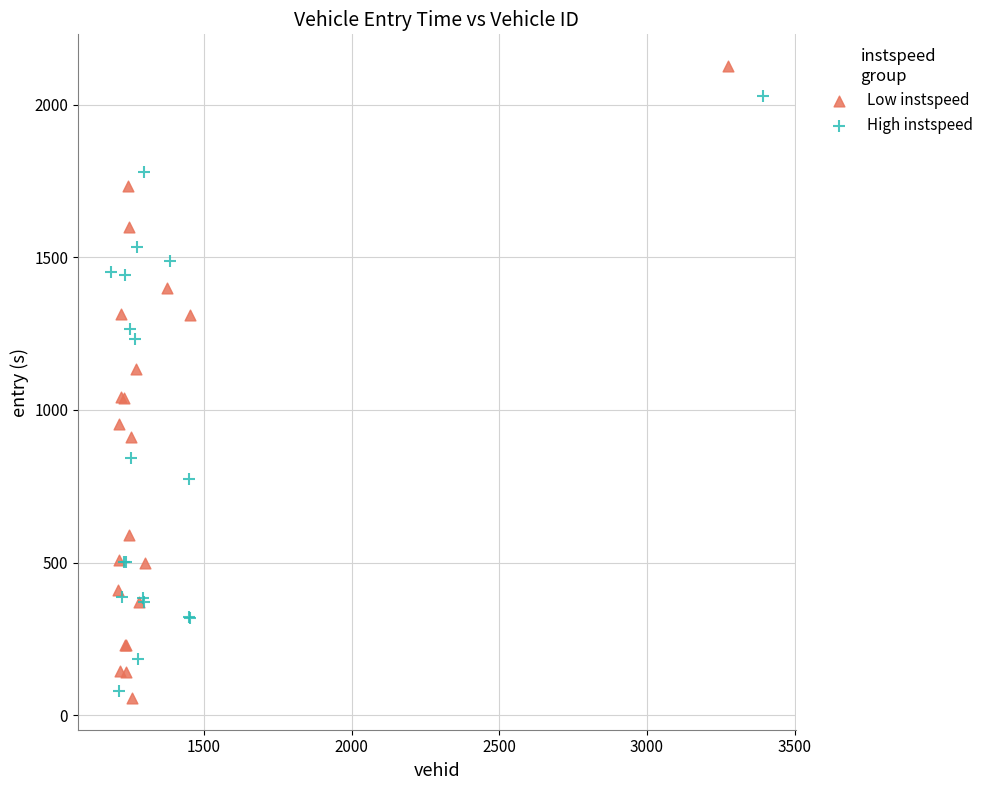

Which series has the largest Y range (max minus min)?

Low instspeed